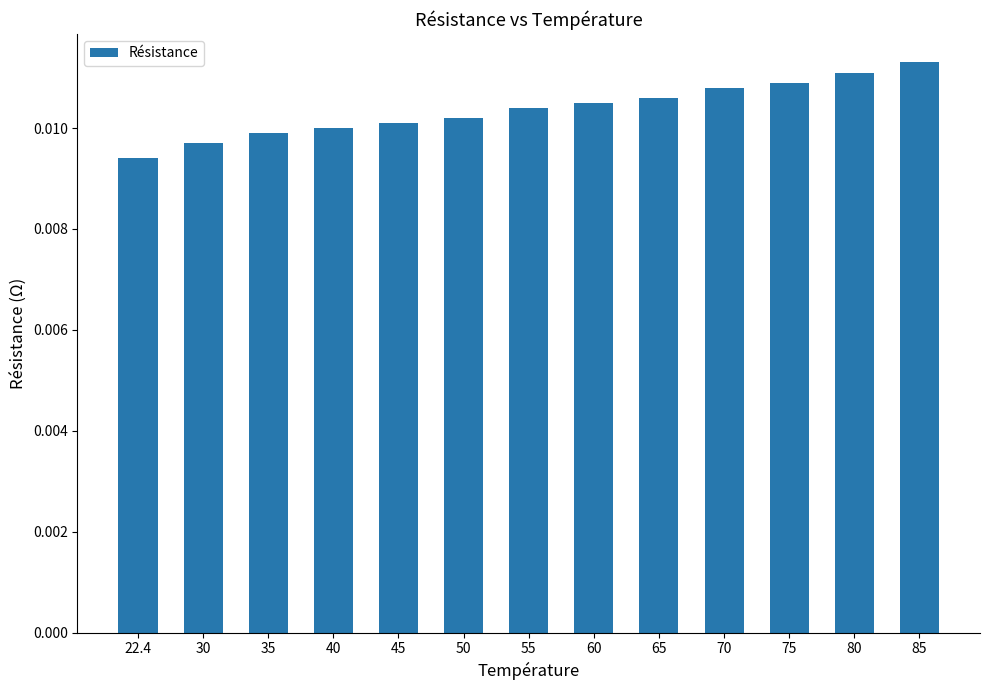

Between 22.4 and 40, which is larger?

40